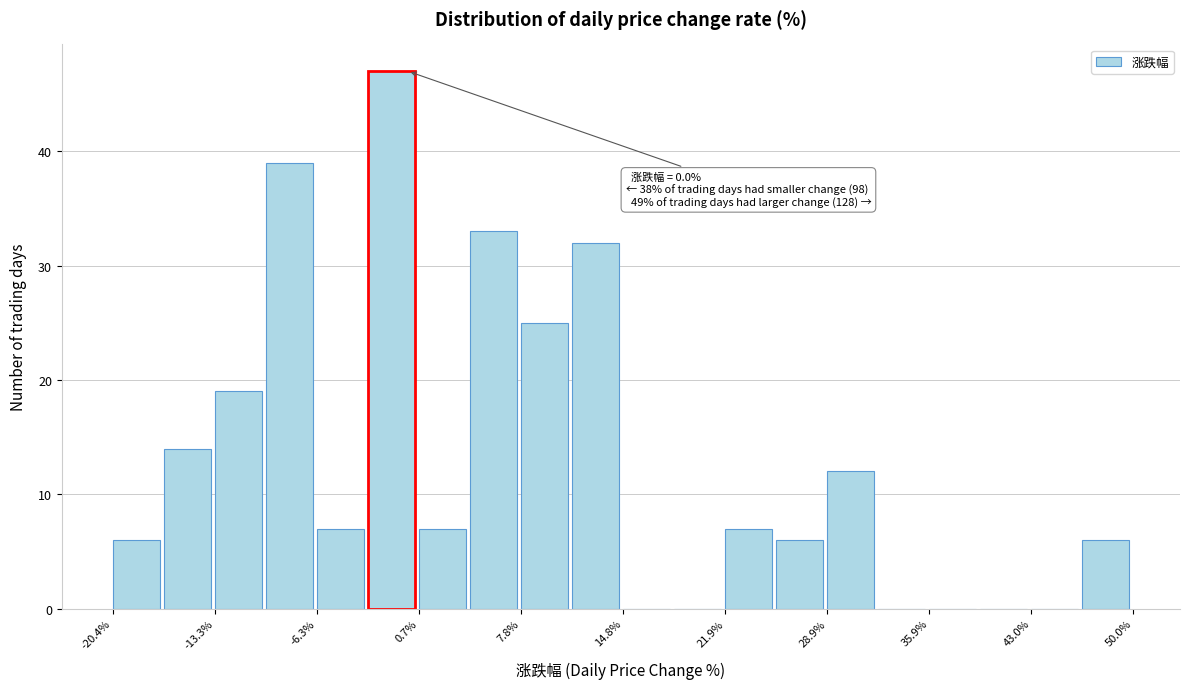

Around what value on the x-axis is the tallest bar? Give the approximate position of its centre, as read against the axis.

-1